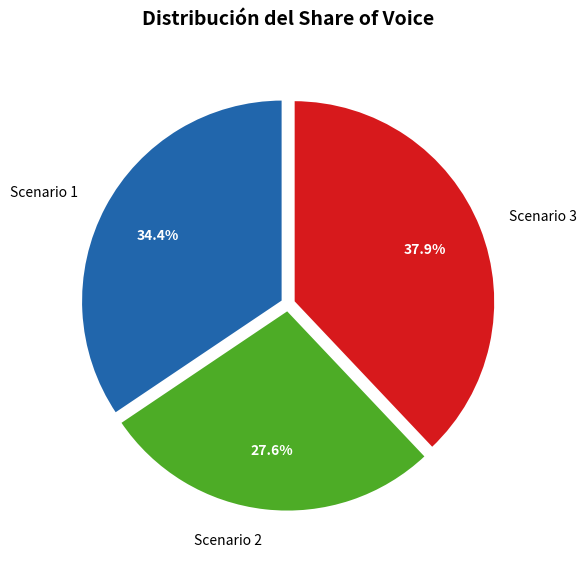

Is there a majority slice in this chart?

No